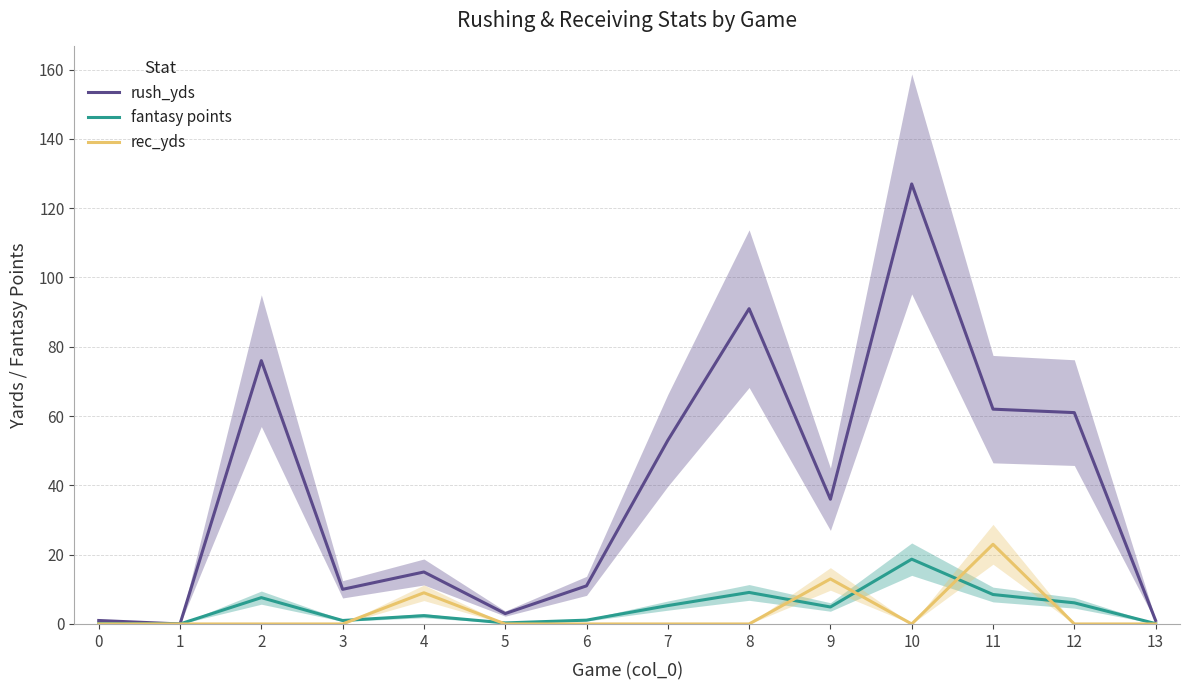

What are all the series names shown in the legend?

rush_yds, fantasy points, rec_yds